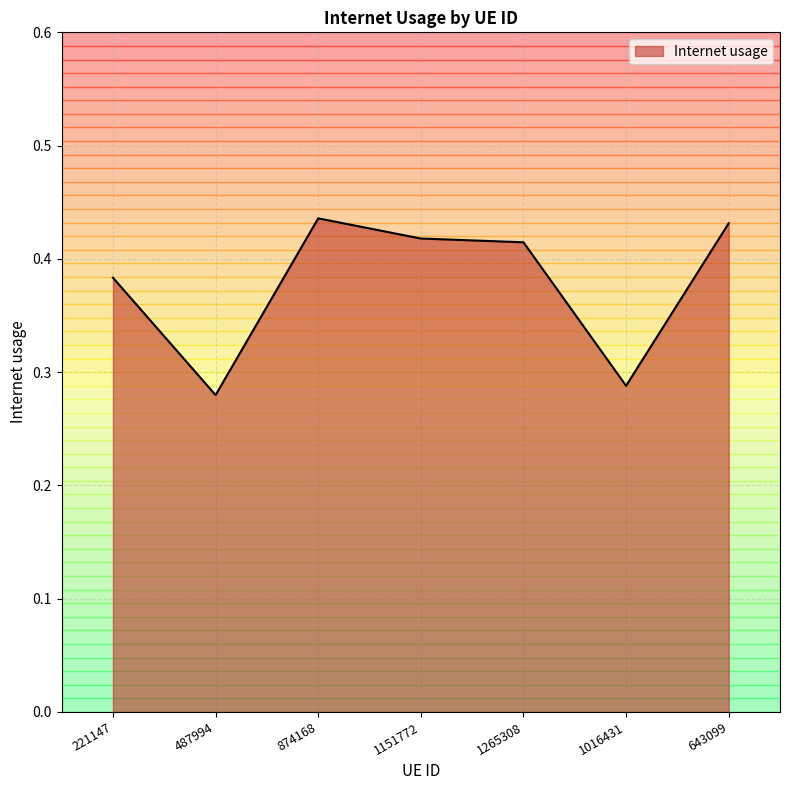

At which category does the data reach its first local peak?

874168